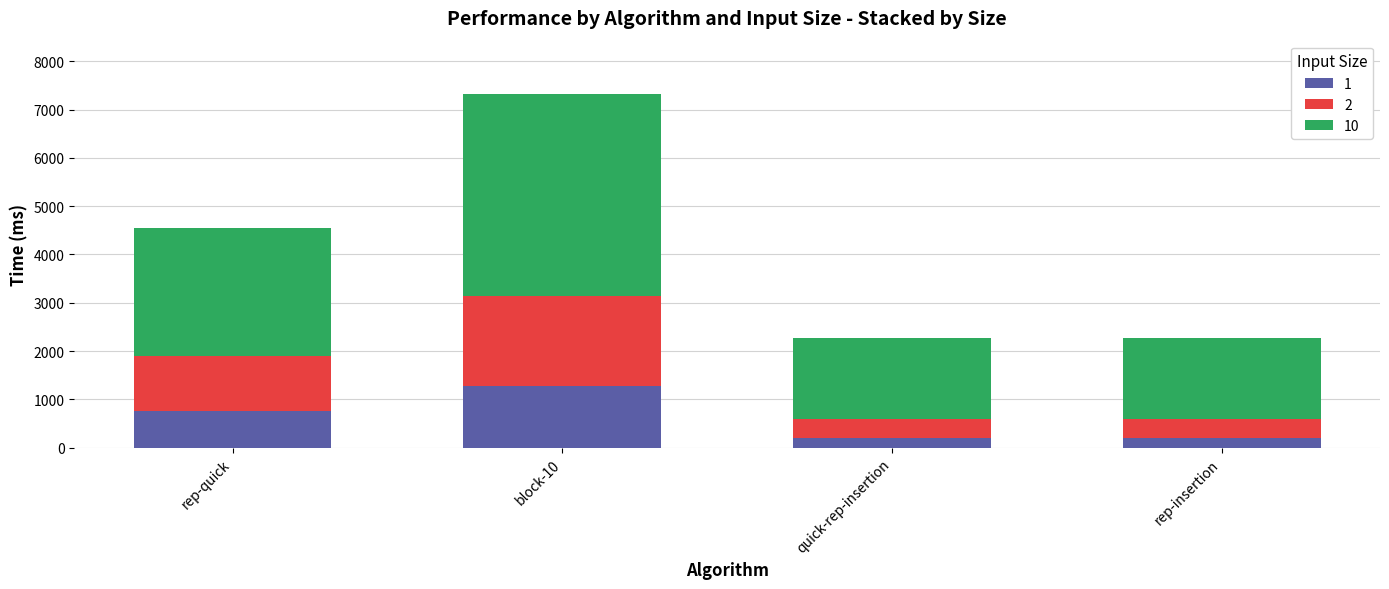

How many values in the 1 series are below 768?

2